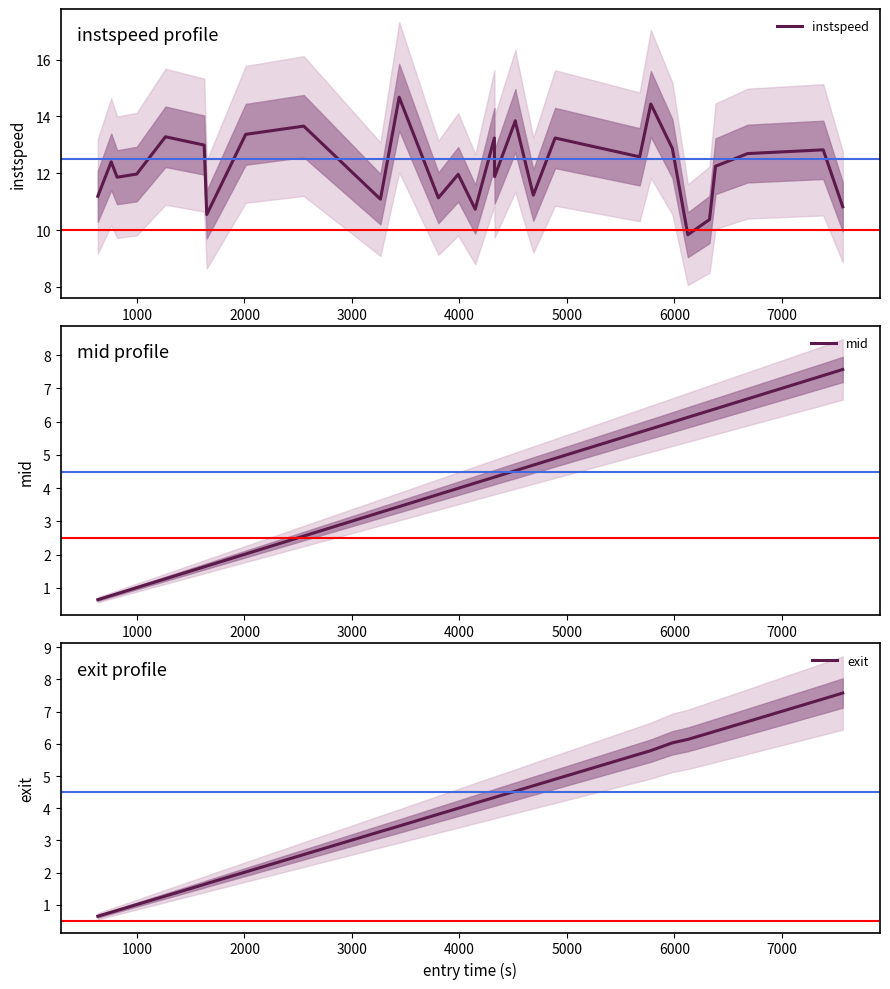

What is the lowest value of the instspeed series?

9.8